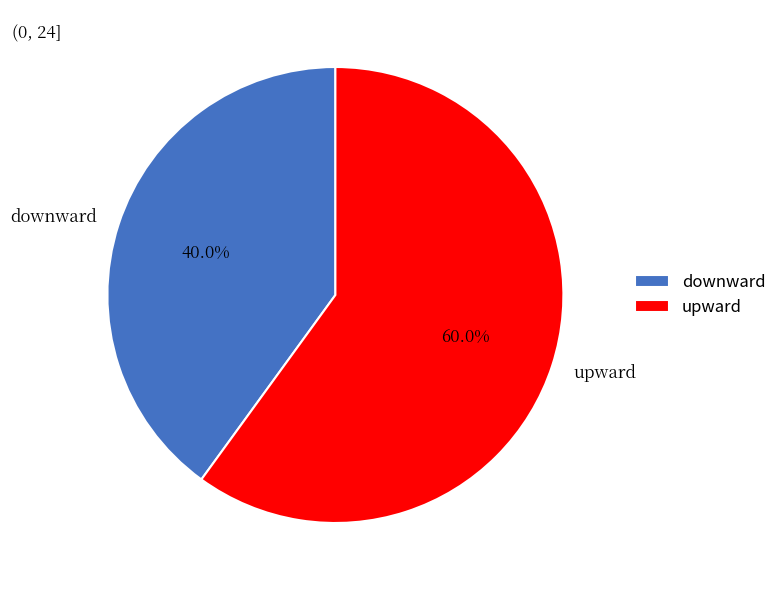

Rank the categories by value from highest to lowest.

upward, downward